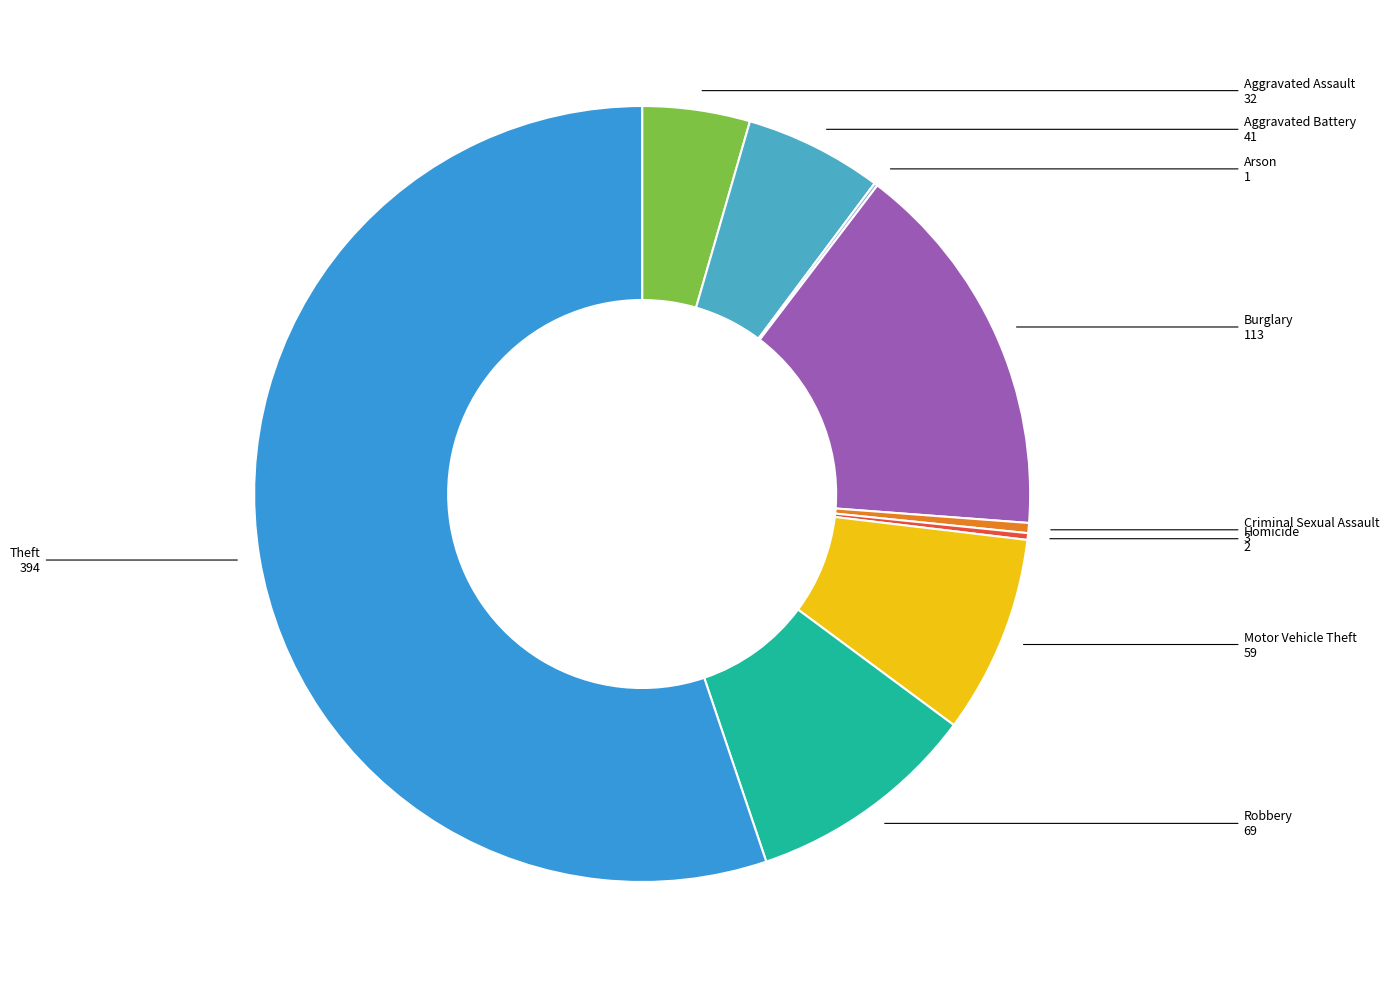

Which category has the biggest portion of the pie?

Theft